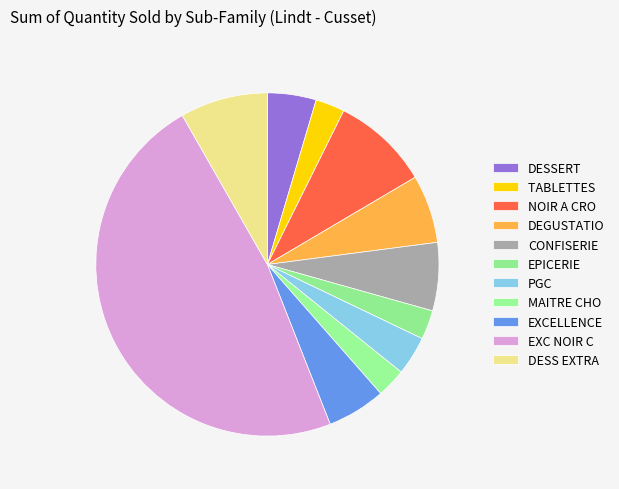

Which category has the biggest portion of the pie?

EXC NOIR CARAM SEL